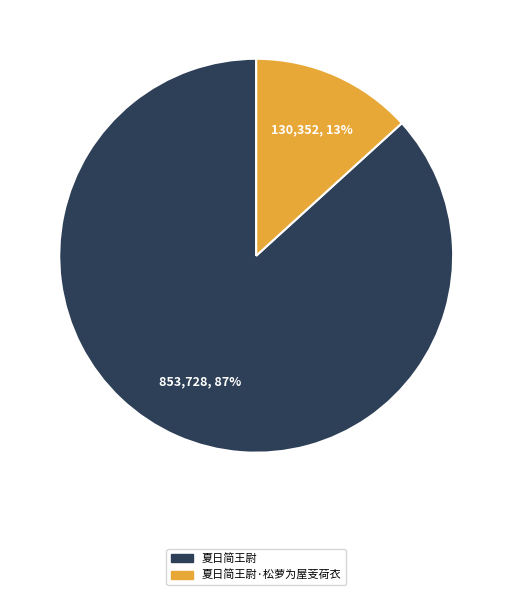

How many slices are in this pie chart?

2